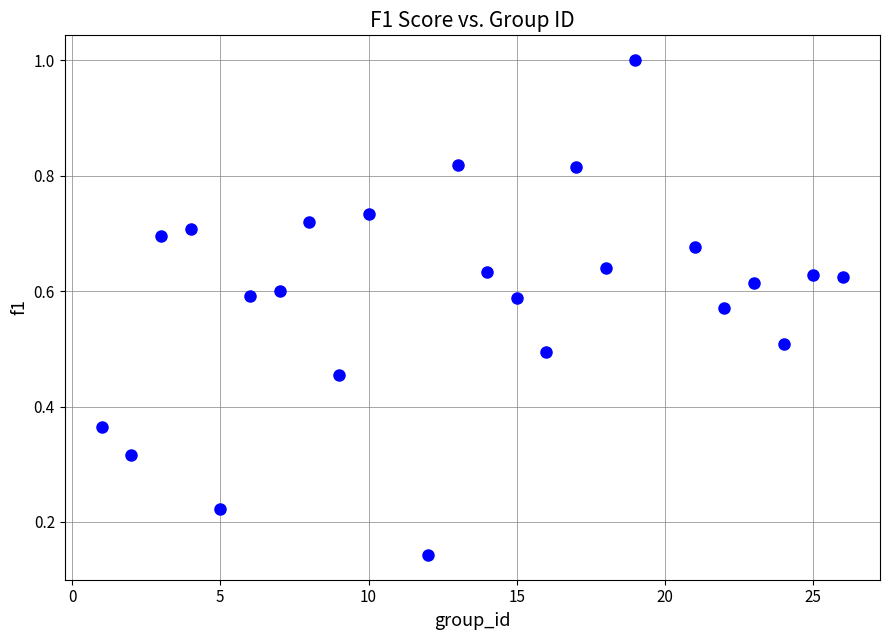

What is the range of X values (max minus min)?

25.0